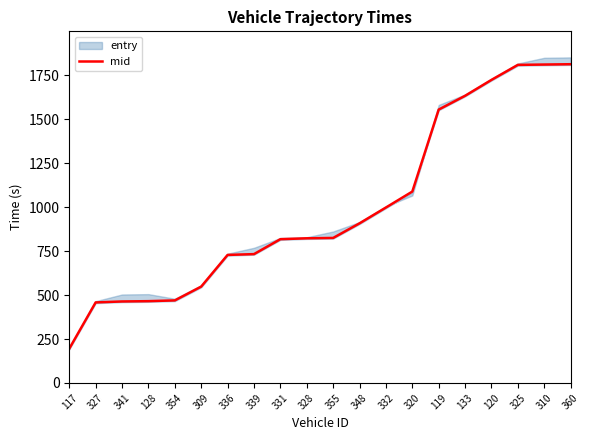

Where does the data first go above 824?

355